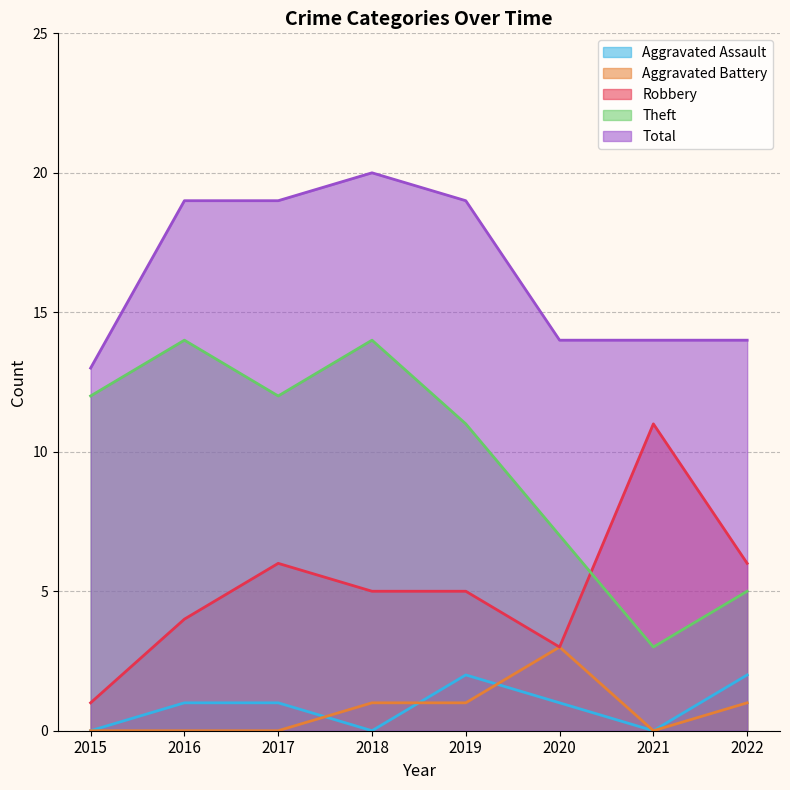

At which label does Robbery first exceed 5?

2017